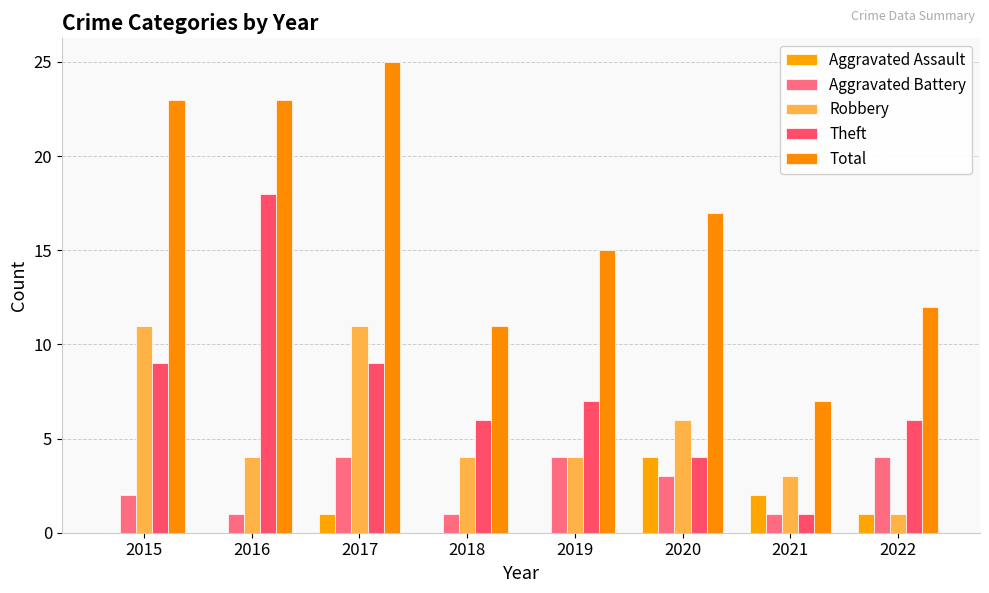

What is the difference between the Robbery values at 2022 and 2019?

3